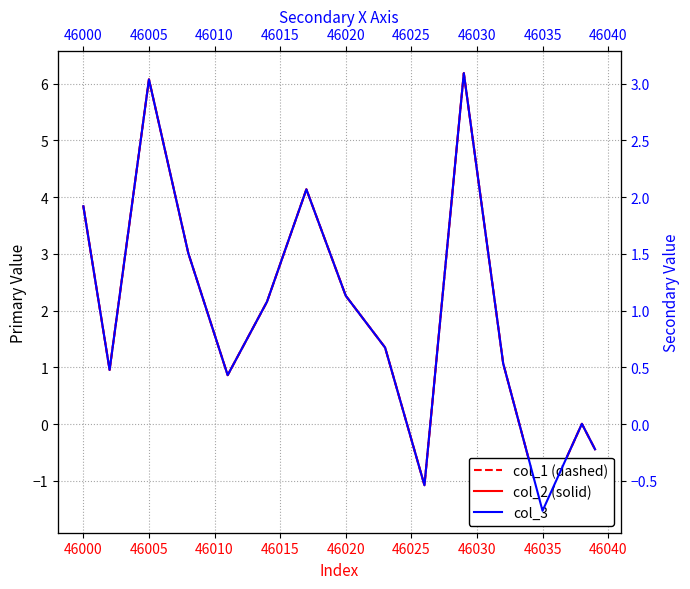

Which series has the widest spread of values?

col_1 (dashed)